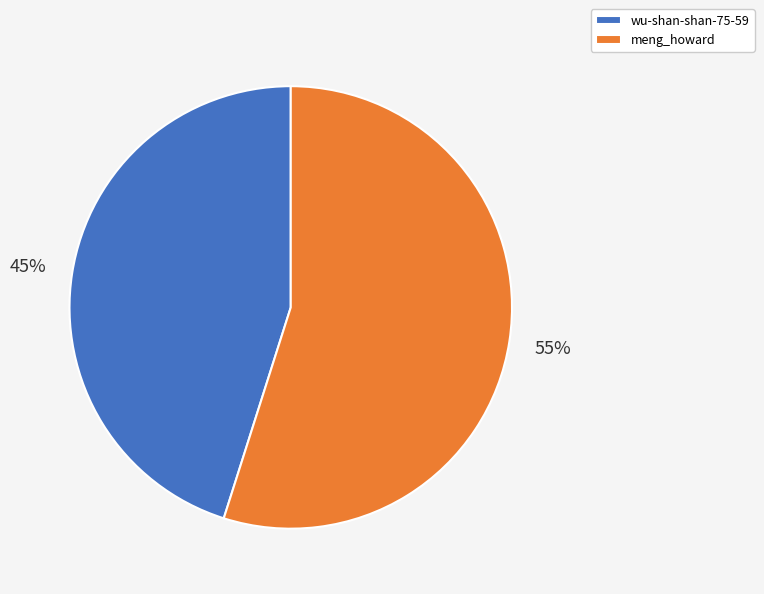

Count the number of slices in the pie.

2